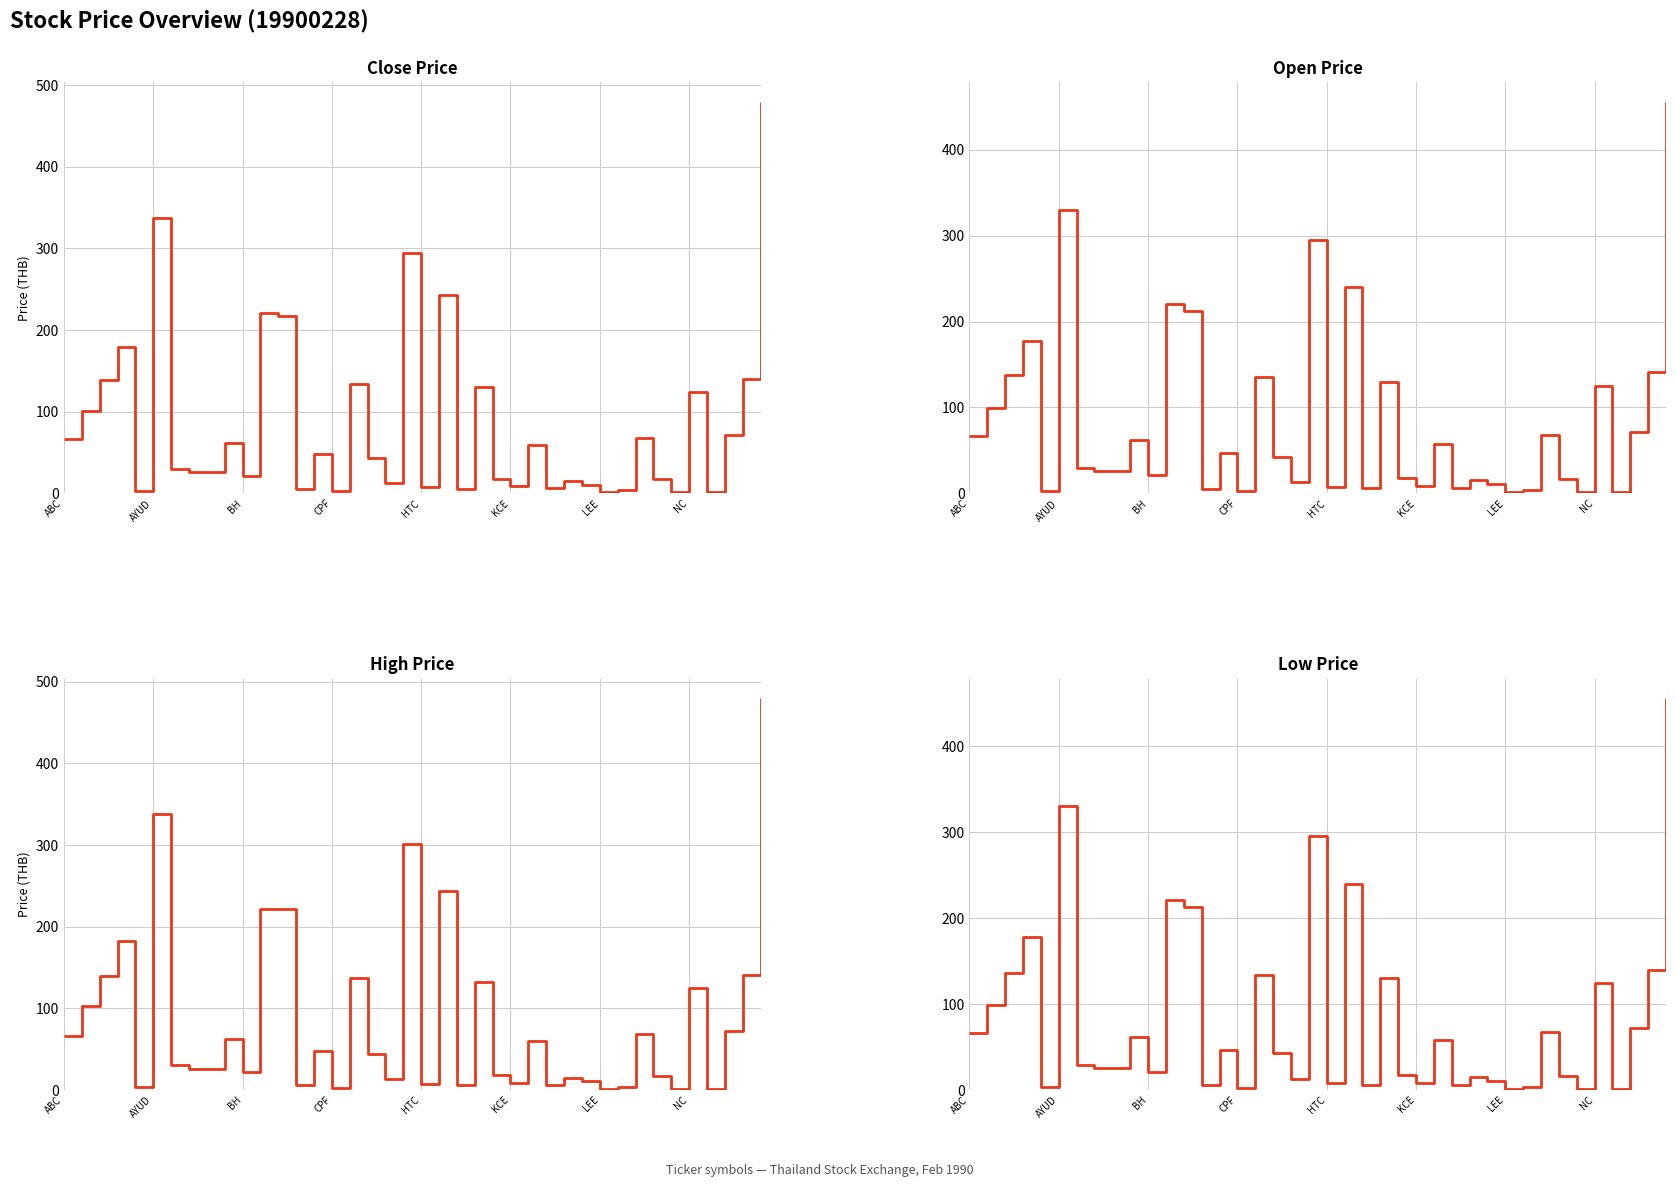

How many interior local peaks does the LOW series have?

13